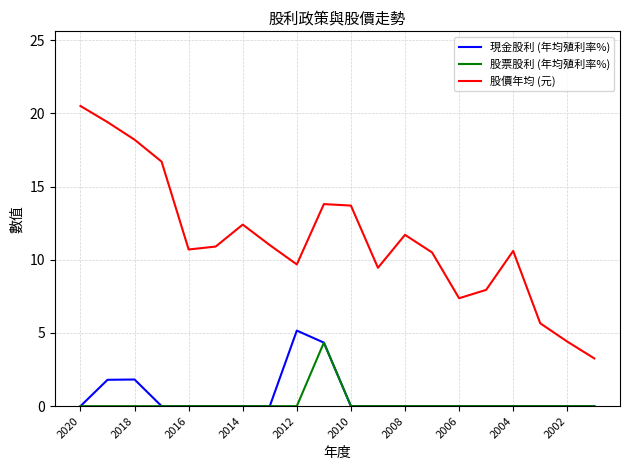

Which series has the widest spread of values?

股價年均 (元)